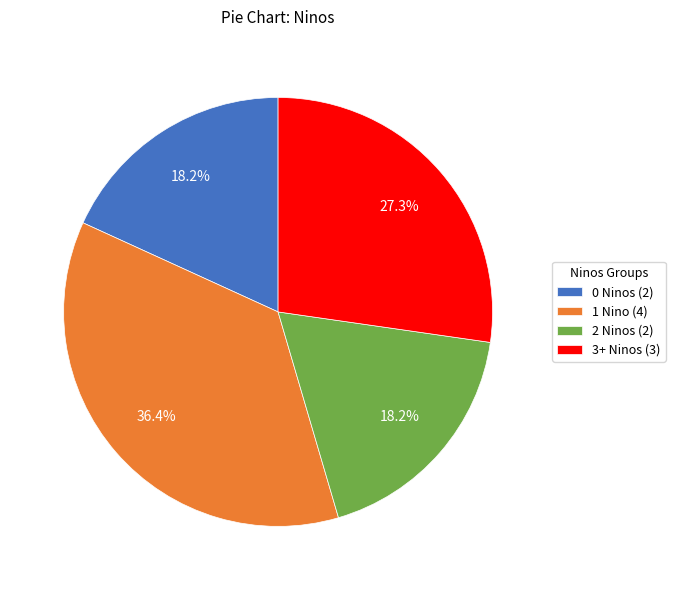

Which slice is the largest?

1 Nino (4)